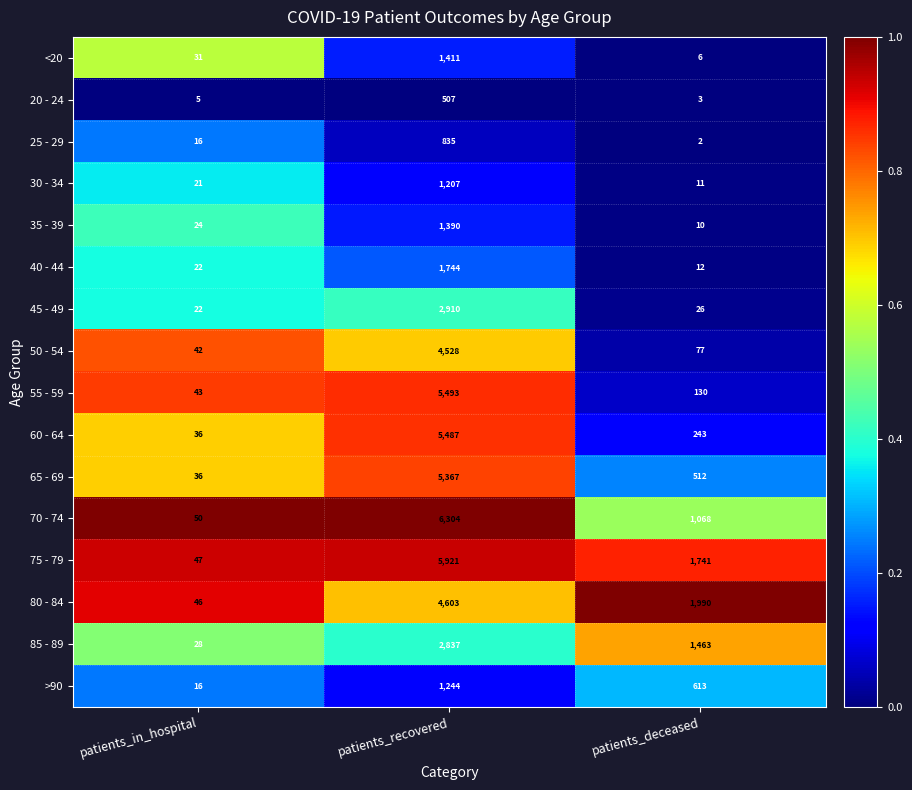

List the labels in order of 50 - 54 value, largest first.

patients_recovered, patients_deceased, patients_in_hospital